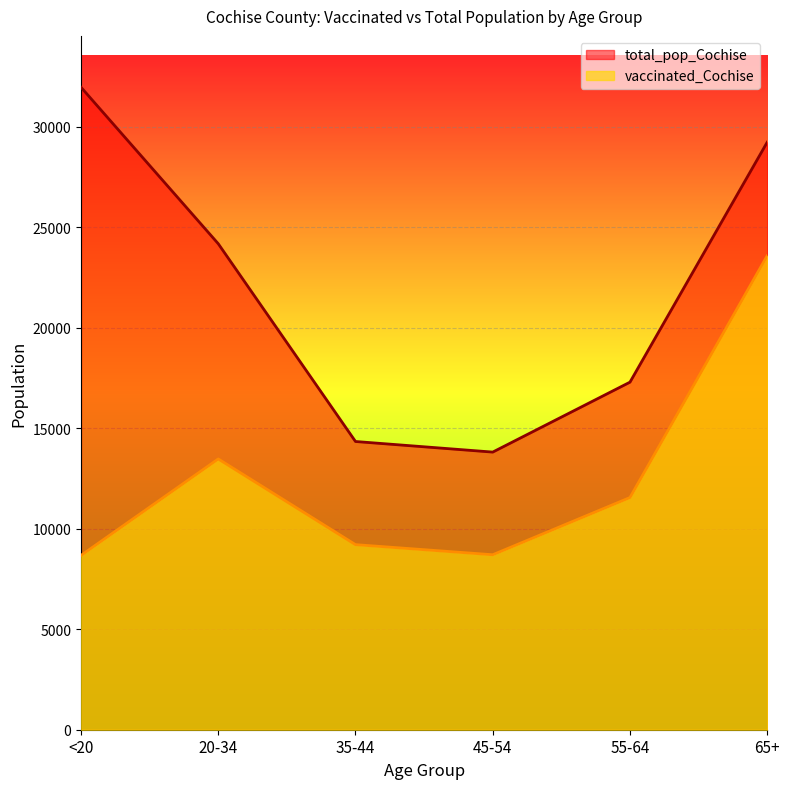

Is the value of total_pop_Cochise at 20-34 greater than the value of vaccinated_Cochise at 45-54?

Yes